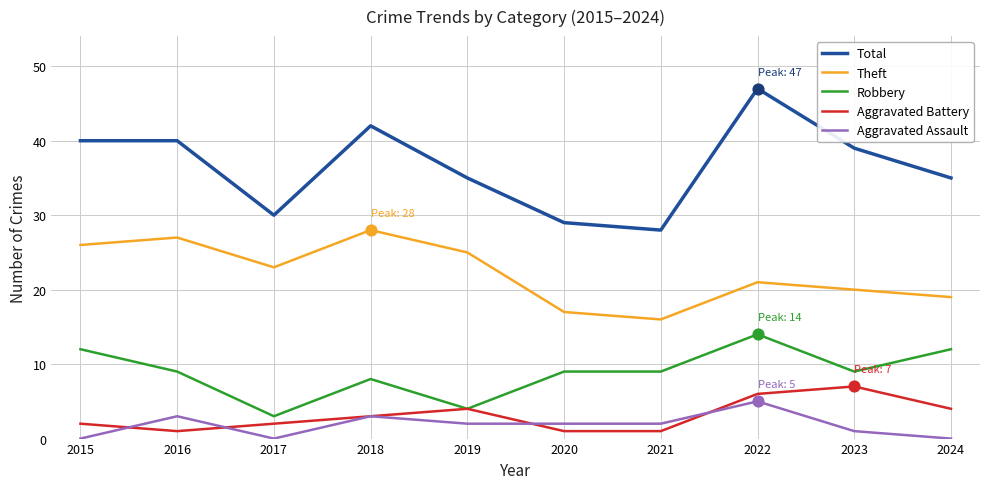

At which category is the sum across all series the highest?

2022